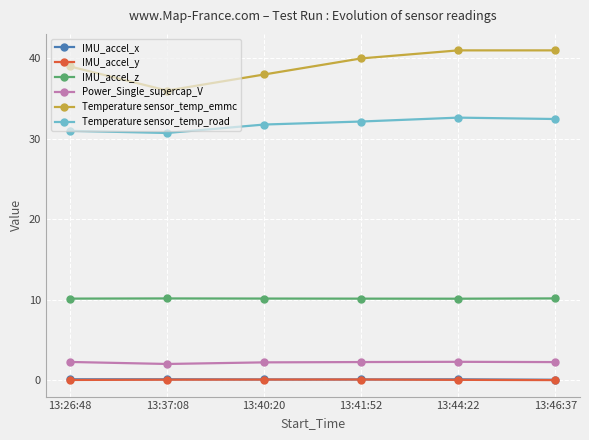

What is the label of the 1st point from the left?

13:26:48